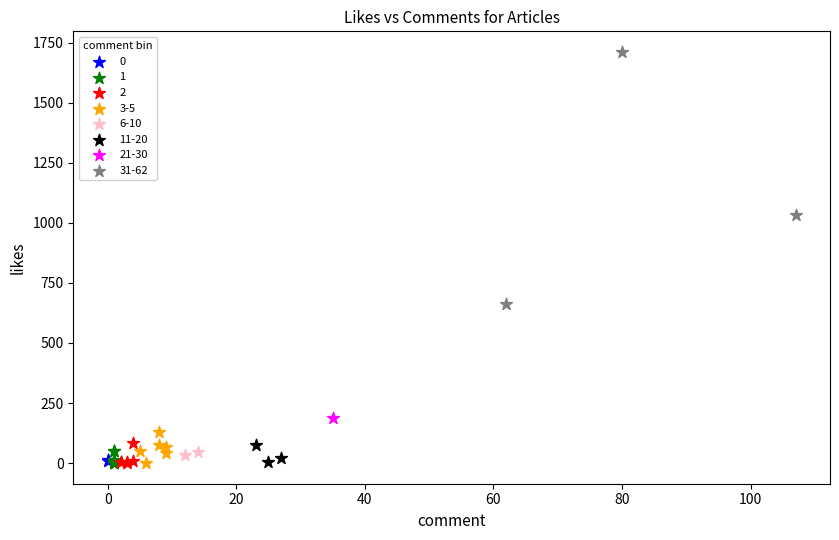

Which series contains the highest Y value?

31-62